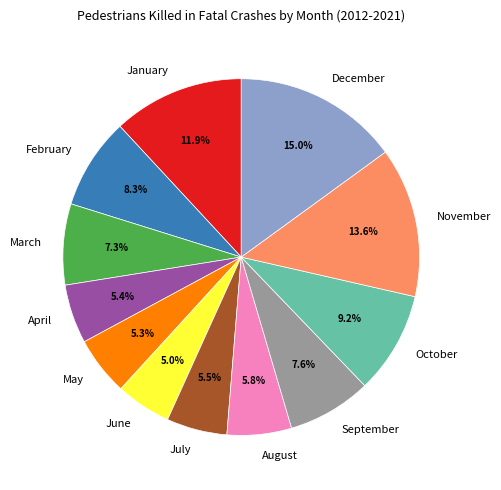

Which has a higher value, January or July?

January